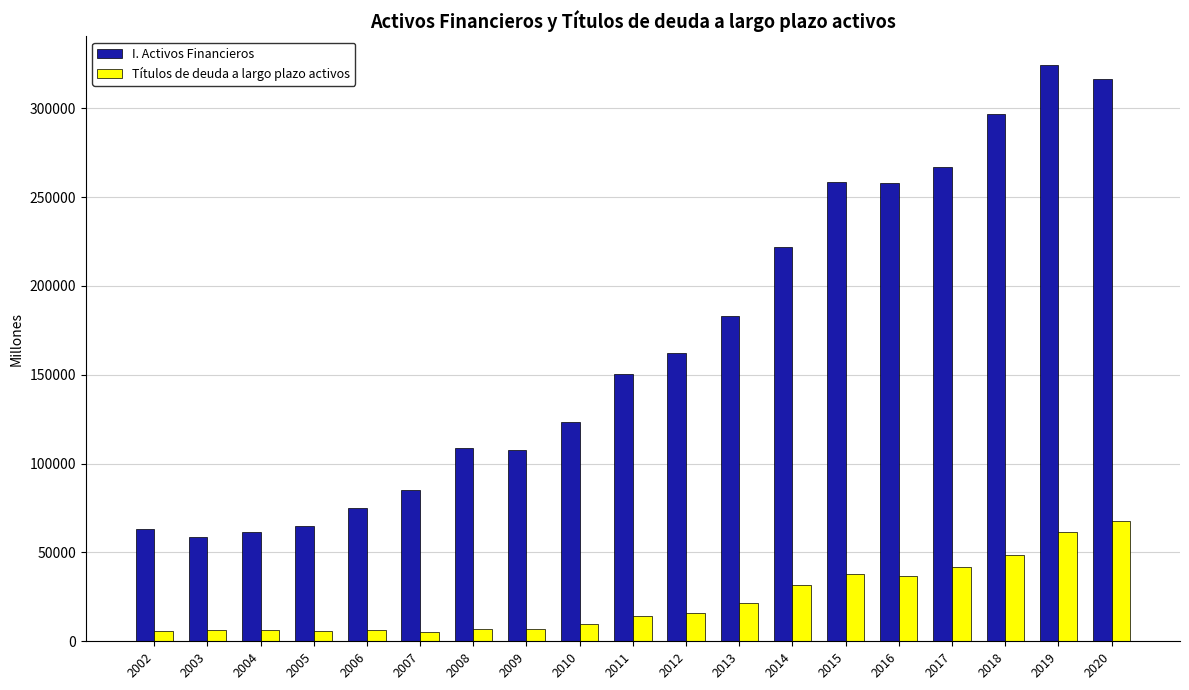

What is the maximum value shown in the chart?

324320